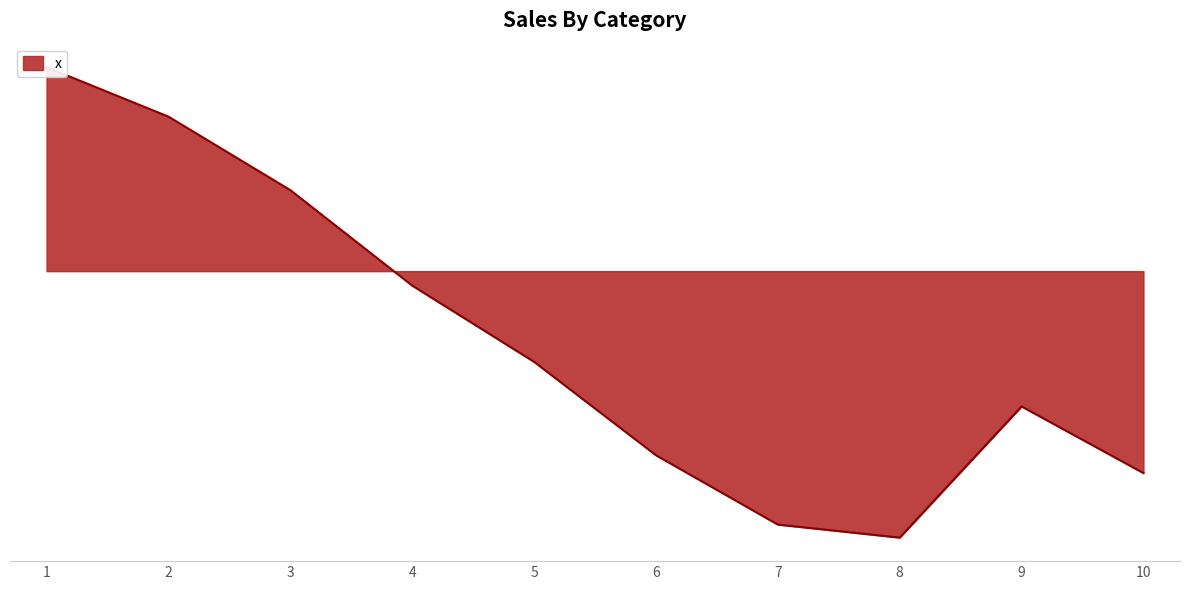

What is the value of the 7th point from the left?

-36.9